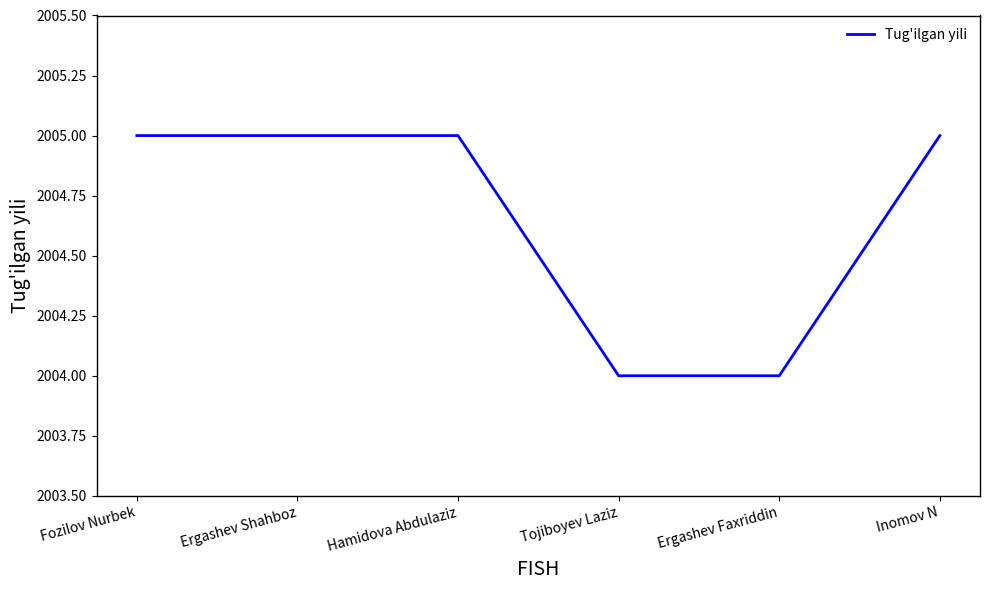

What is the sum of all values?

12028